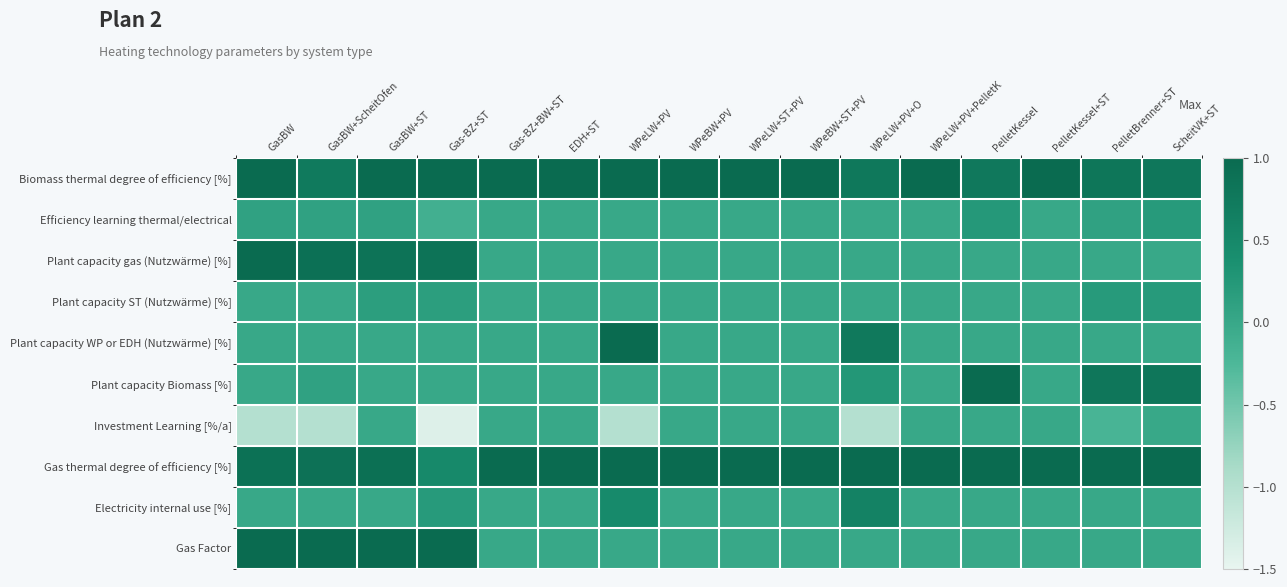

Which has a higher value, Gas-BZ+BW+ST or GasBW?

Gas-BZ+BW+ST